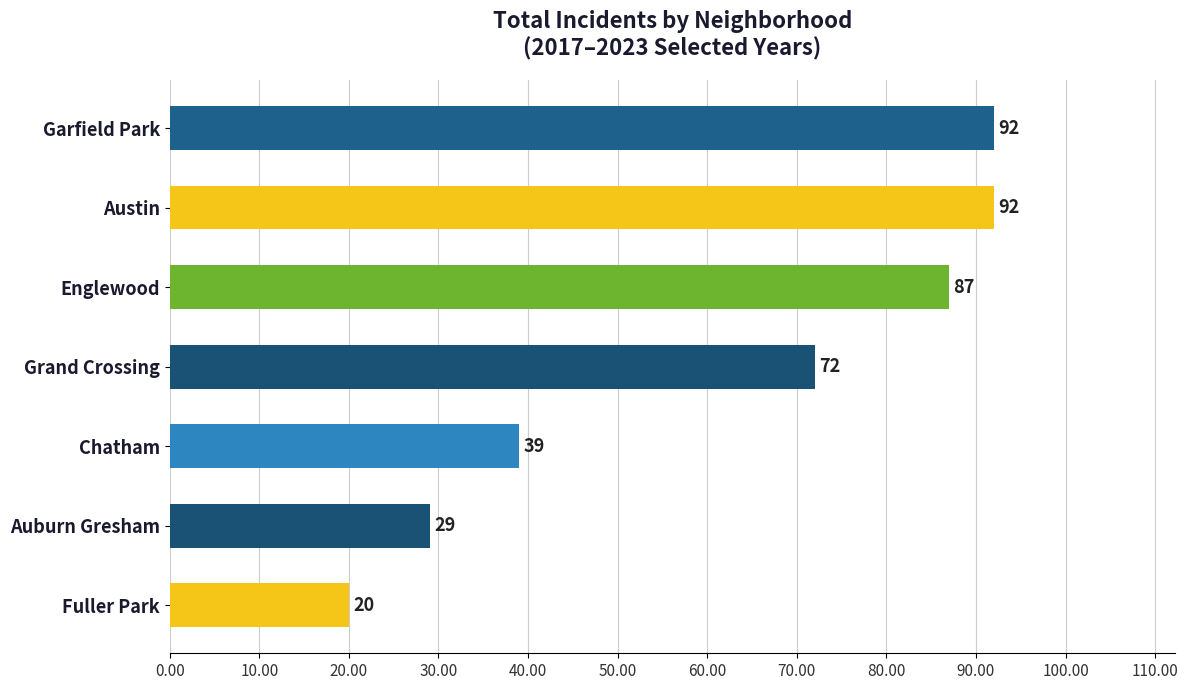

What is the sum of all values?

431